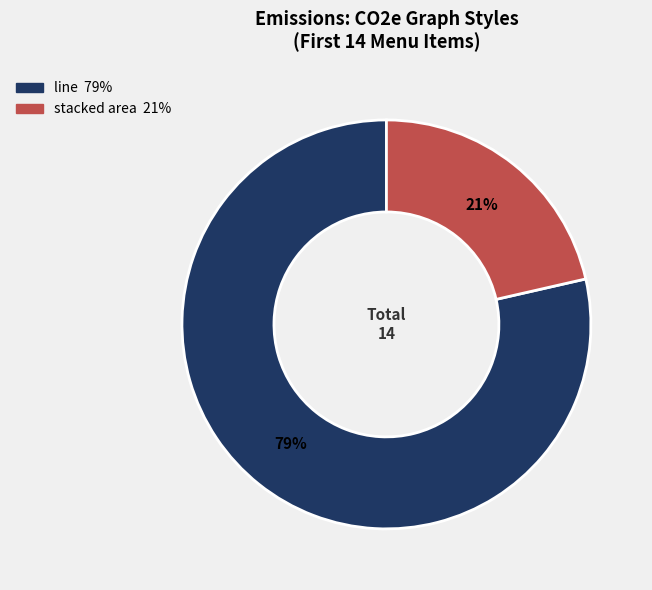

To the nearest percent, what is the average slice percentage?

50%